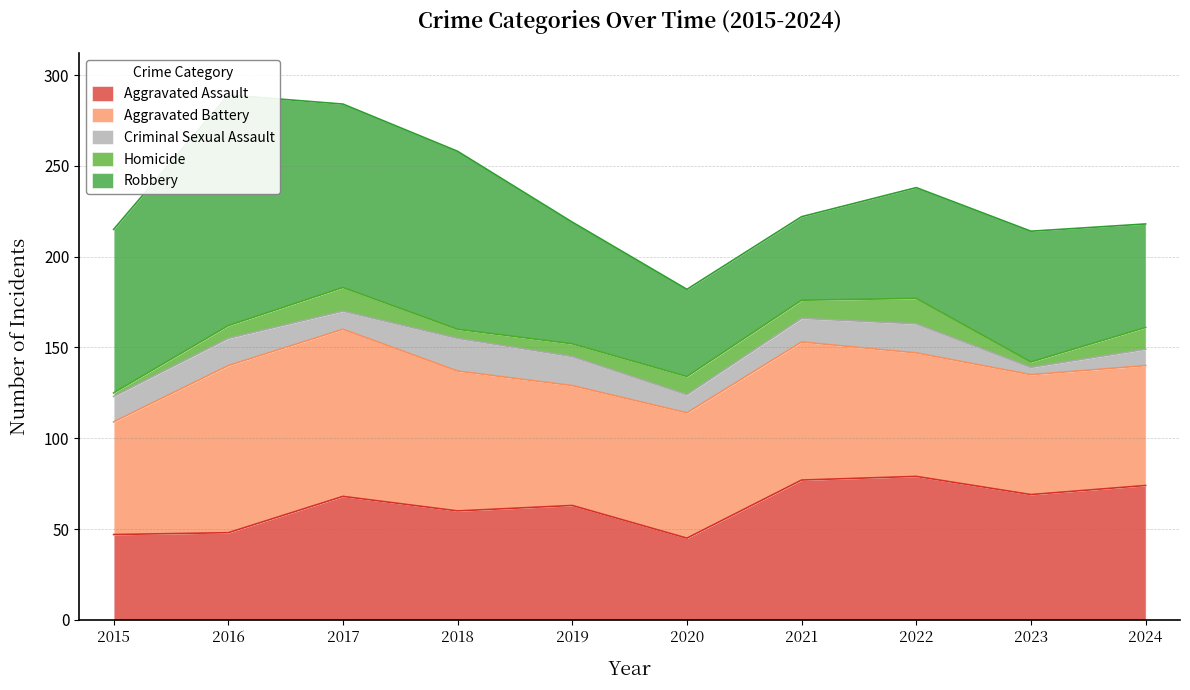

At how many categories does at least one series exceed 62?

10